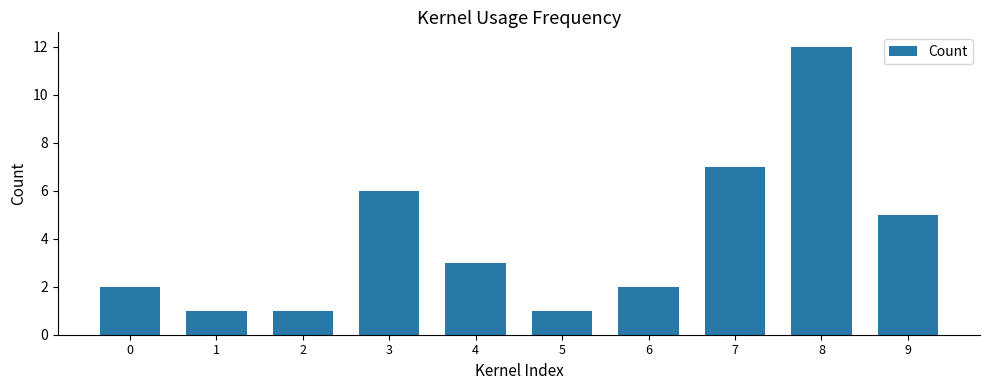

Is it true that the value at 3 is 2?

False